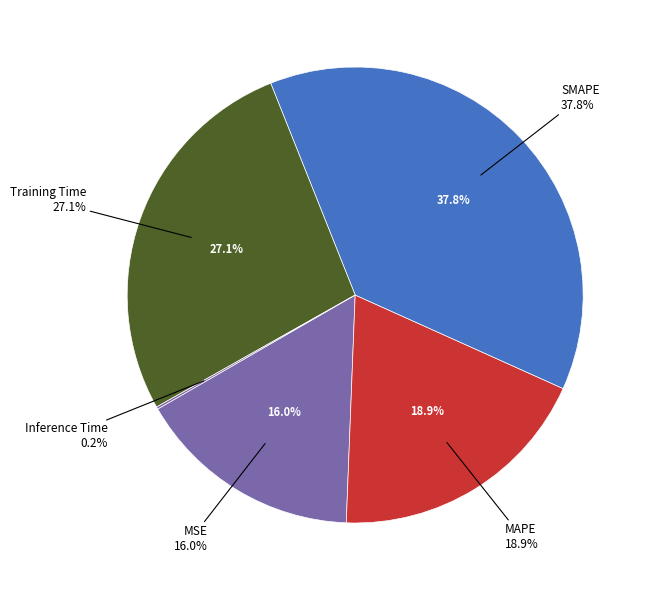

What is the largest slice in the pie chart?

SMAPE